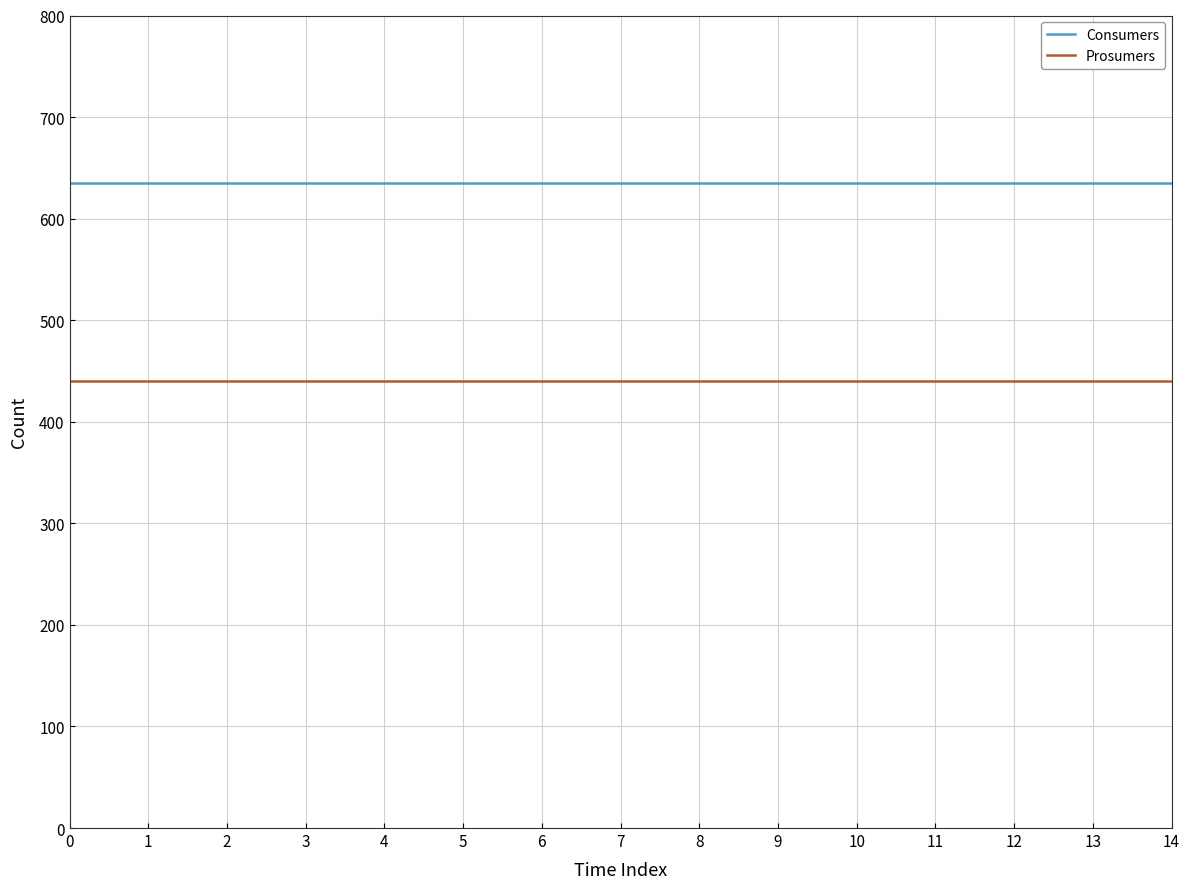

True or false: Prosumers has a value of 776 at 3.

False